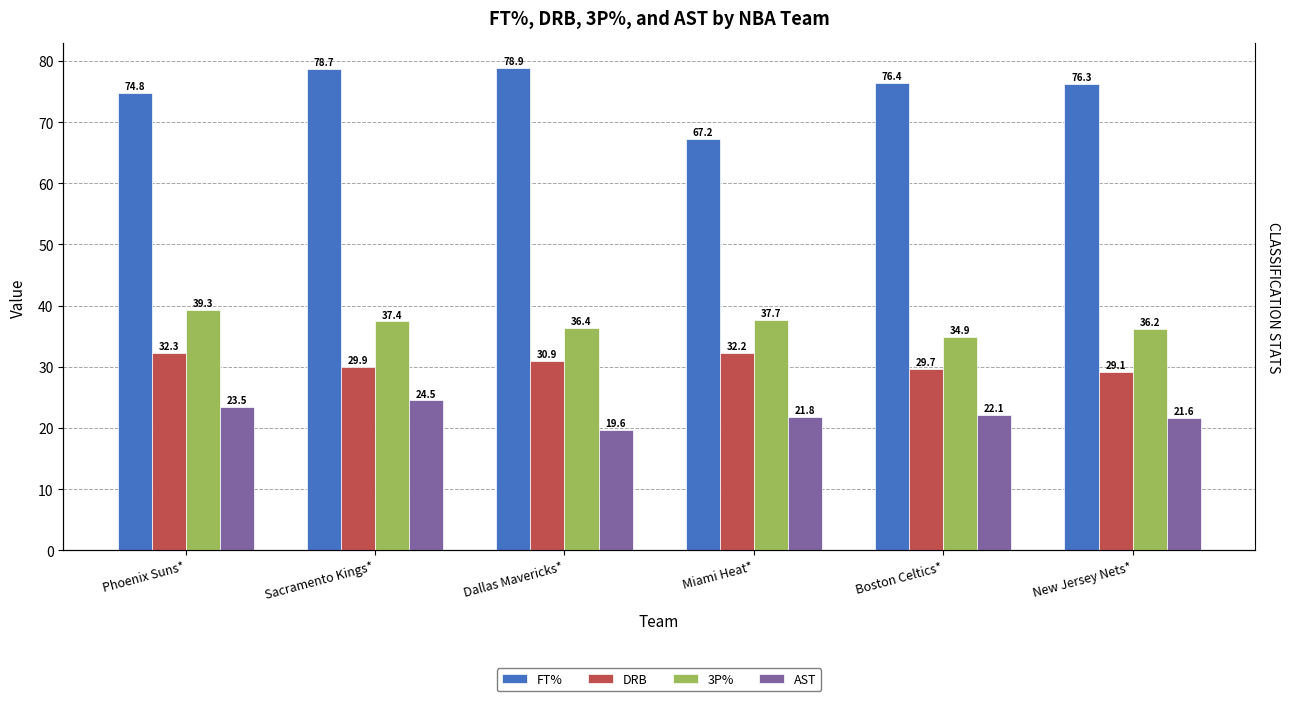

Is it true that FT% equals 24.8 at Sacramento Kings*?

False